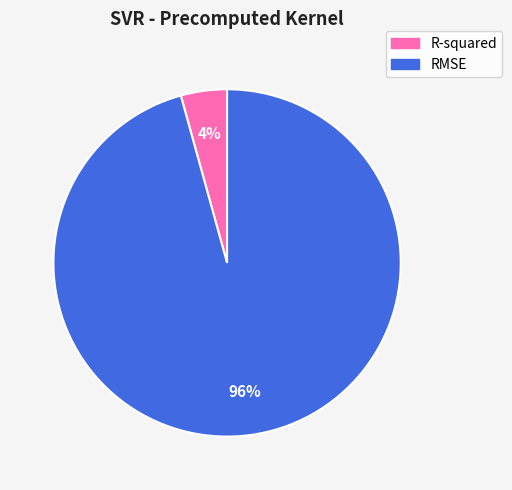

How many slices are in this pie chart?

2